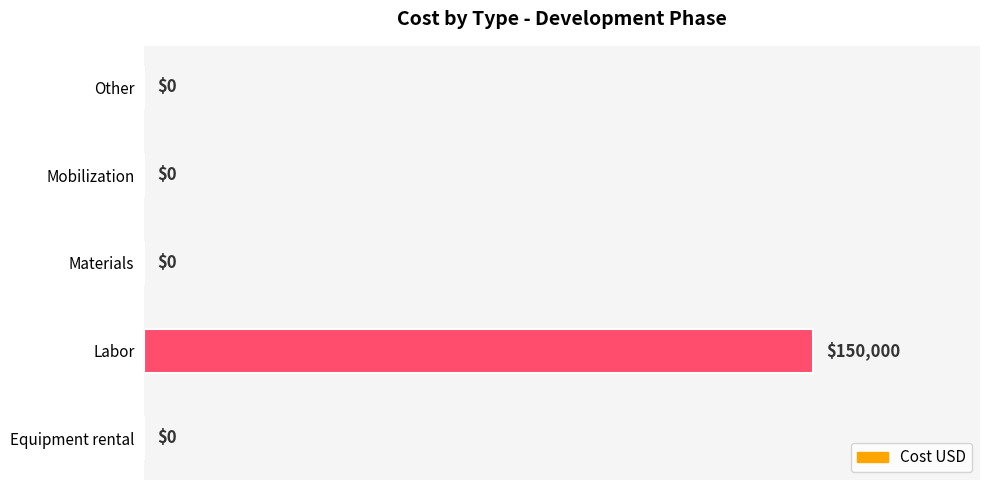

Does the chart contain stacked bars?

No